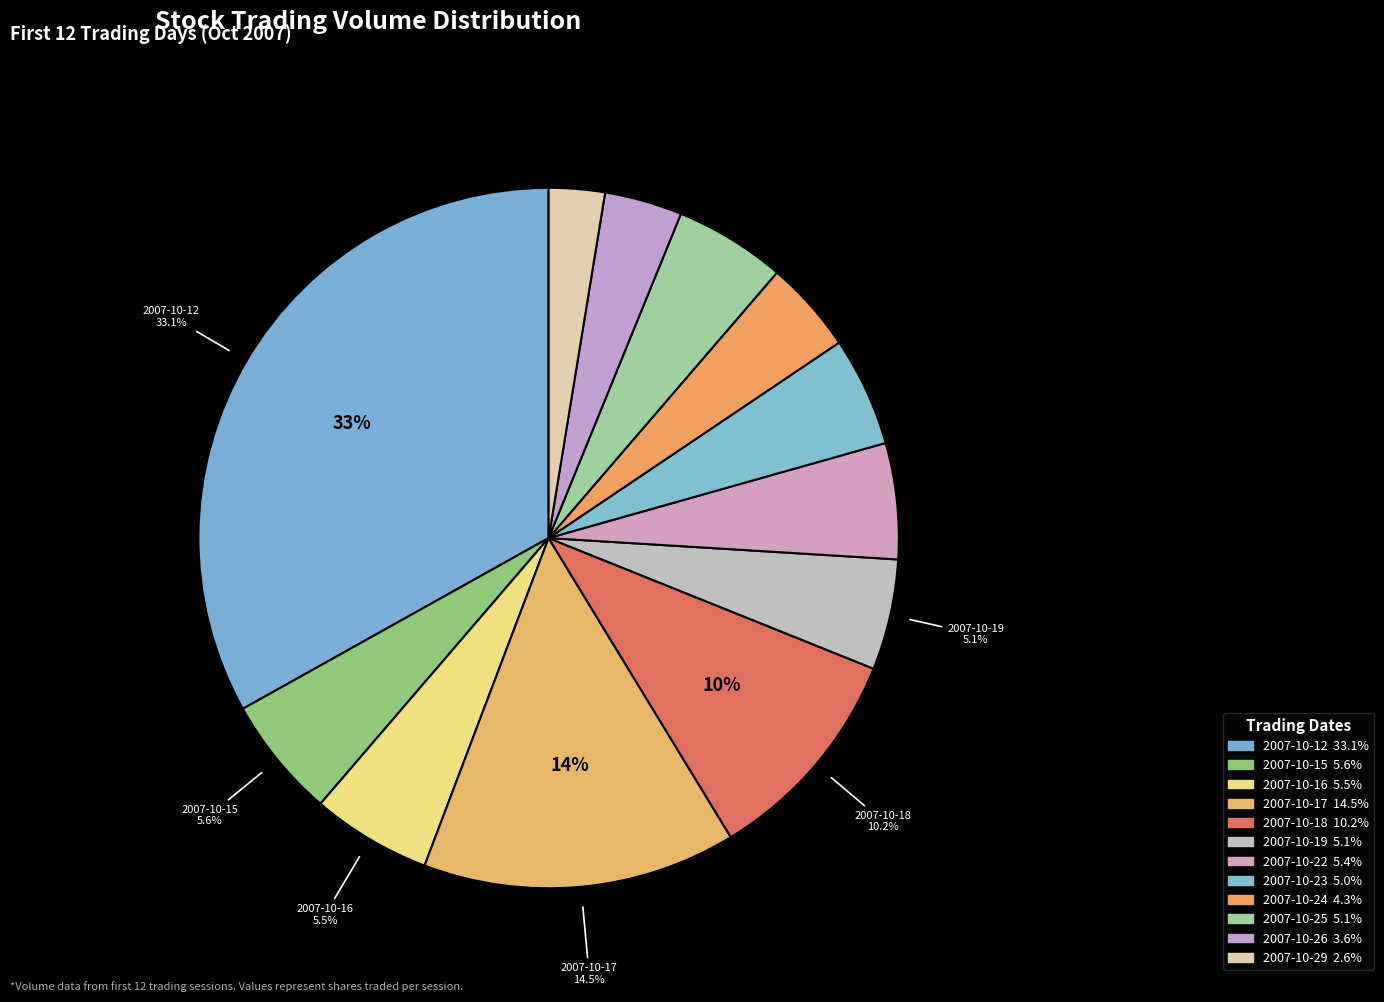

What is the change in value from 2007-10-16 to 2007-10-24?

-309897